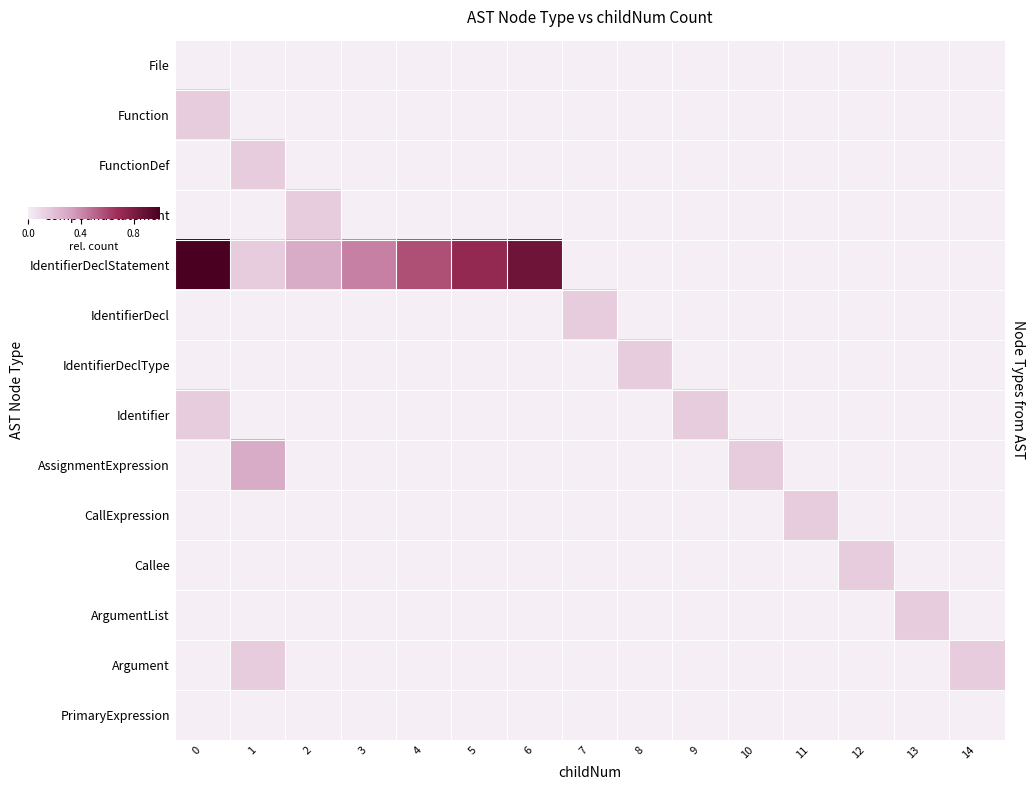

What is the maximum value shown in the chart?

1.0